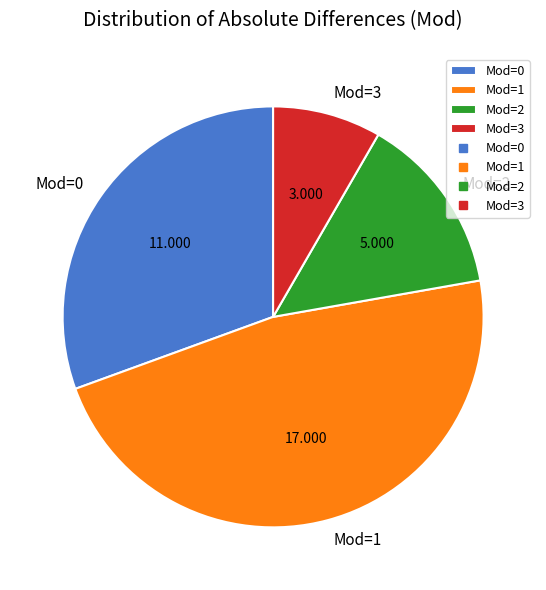

Is the sum of Mod=3 and Mod=0 greater than half?

No